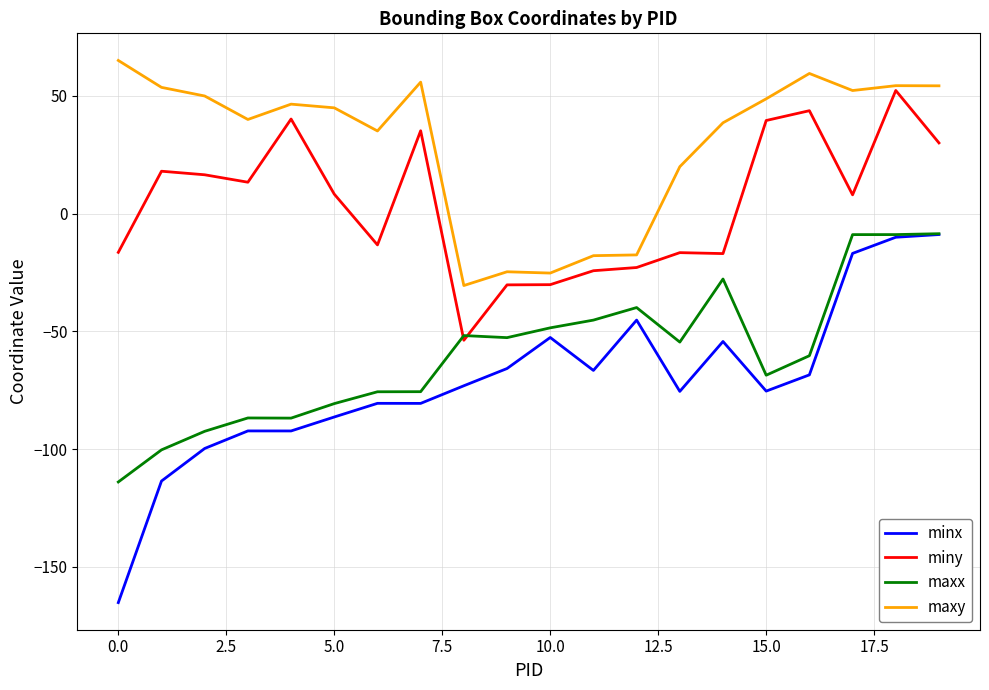

True or false: maxy and maxx intersect in this chart.

False